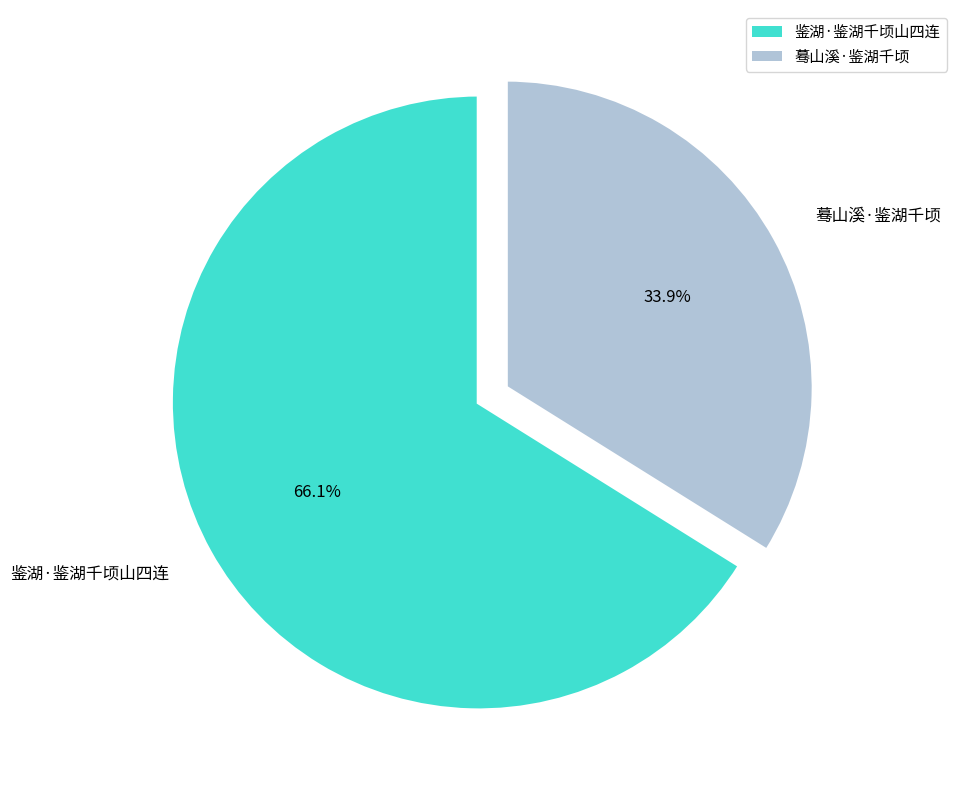

Is the sum of 鉴湖·鉴湖千顷山四连 and 蓦山溪·鉴湖千顷 greater than half?

Yes